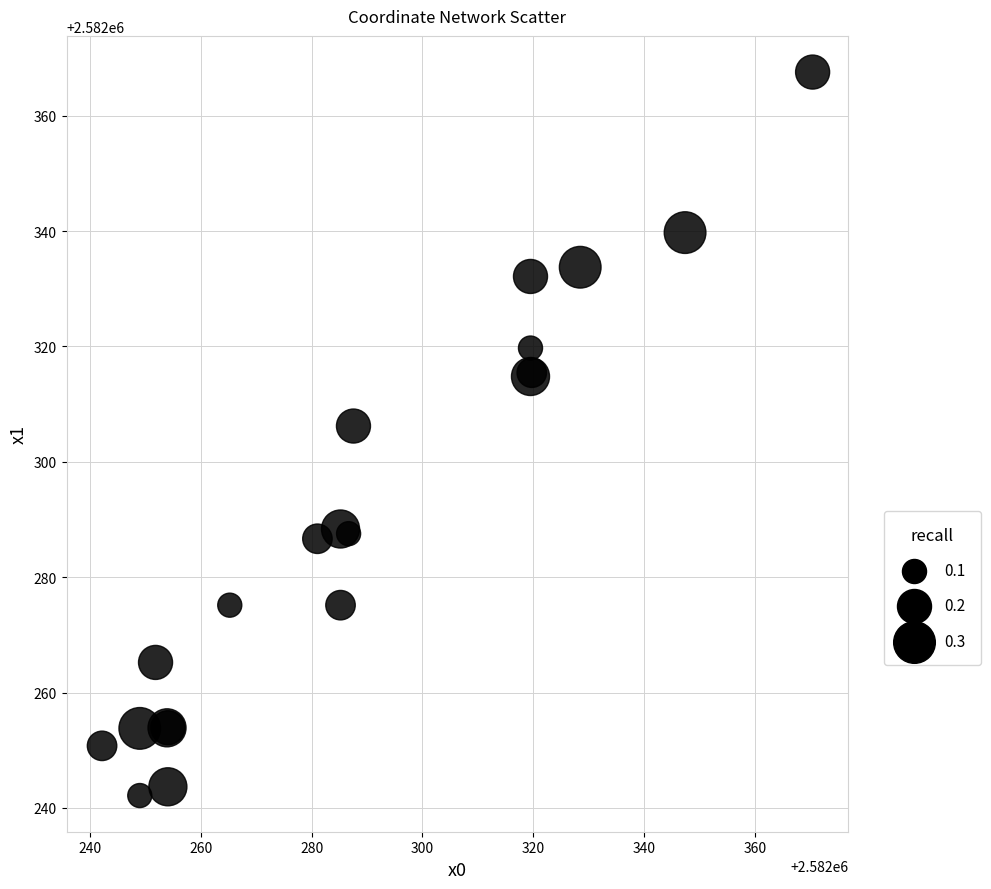

What Y value in the scatter plot is closest to 2582304?

2582306.2